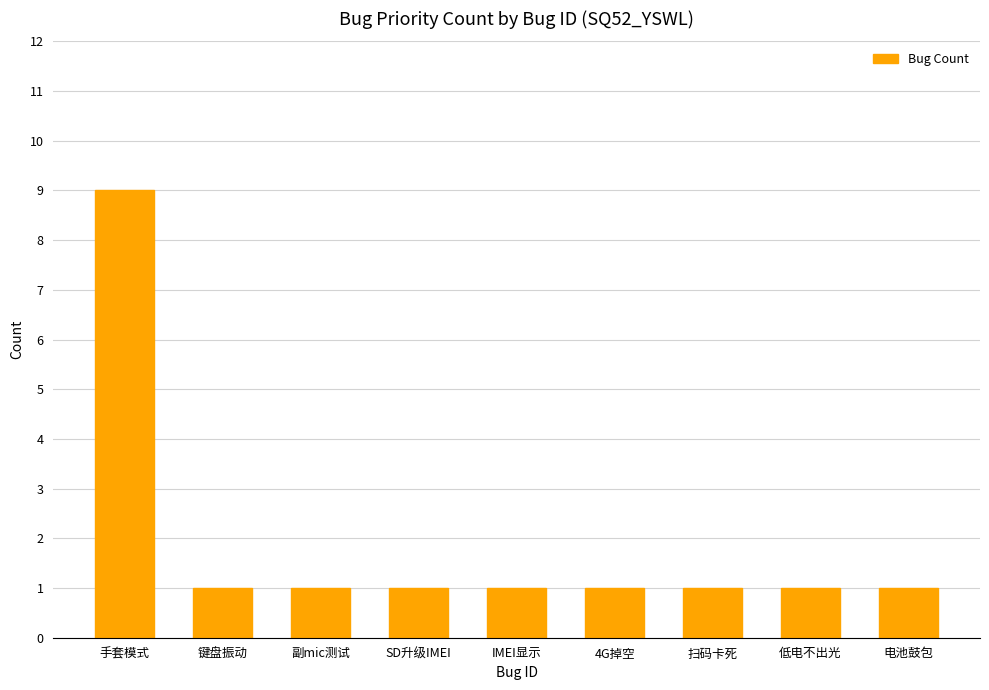

What is the maximum value shown in the chart?

9